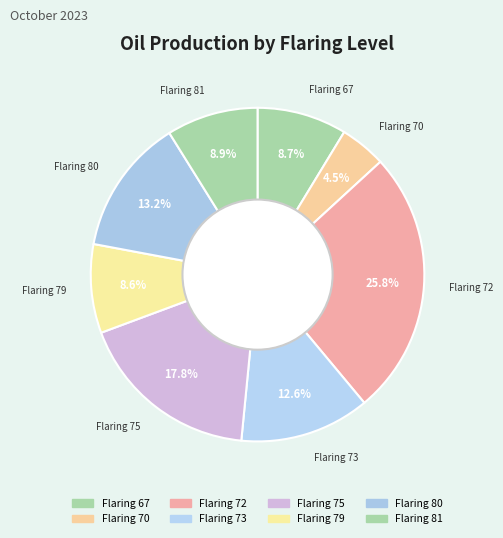

Is Flaring 79 the majority of the pie?

No